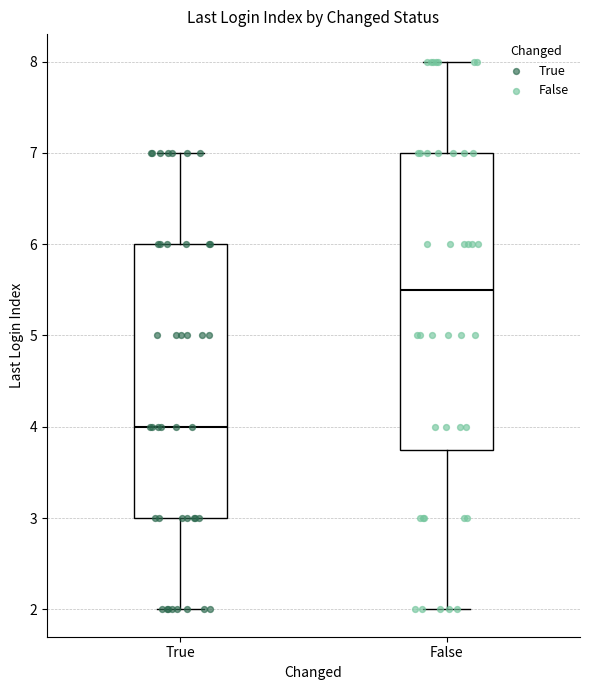

Reading left to right, read every box against the y-axis: the position of its median line, the range the box covers, and the ends of its whiskers. The values are not printed on the chart, so give them approximately, as read against the axis.

True: median 4.0, box 3.0 to 6.0, whiskers 2.0 to 7.0
False: median 5.5, box 3.8 to 7.0, whiskers 2.0 to 8.0